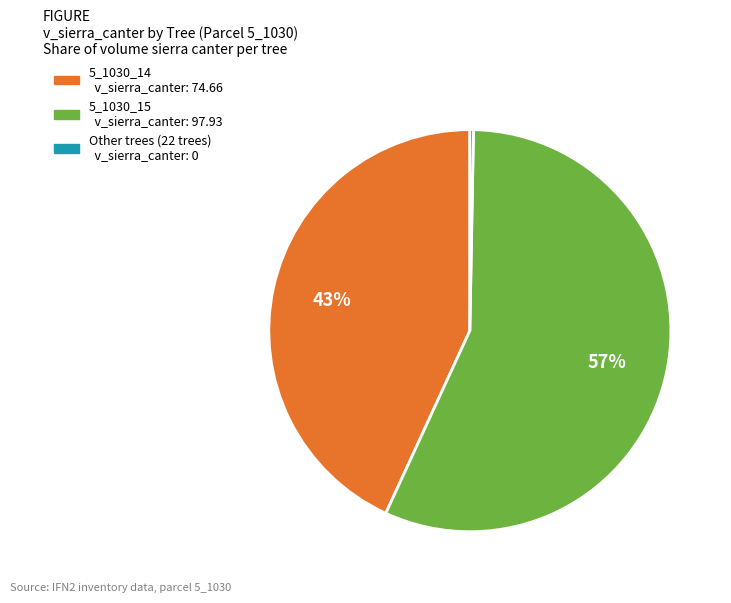

Is there any slice that represents more than half of the pie?

Yes